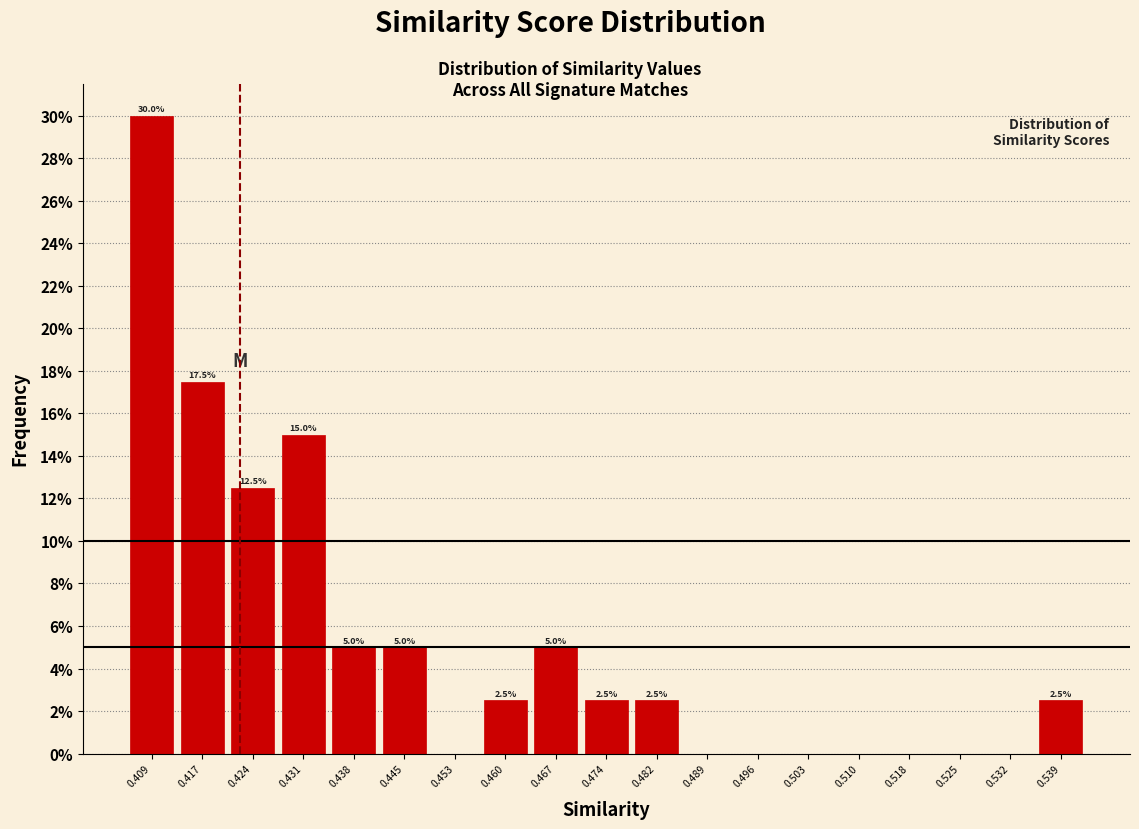

Which range on the x-axis has the tallest bar?

0.406 to 0.413